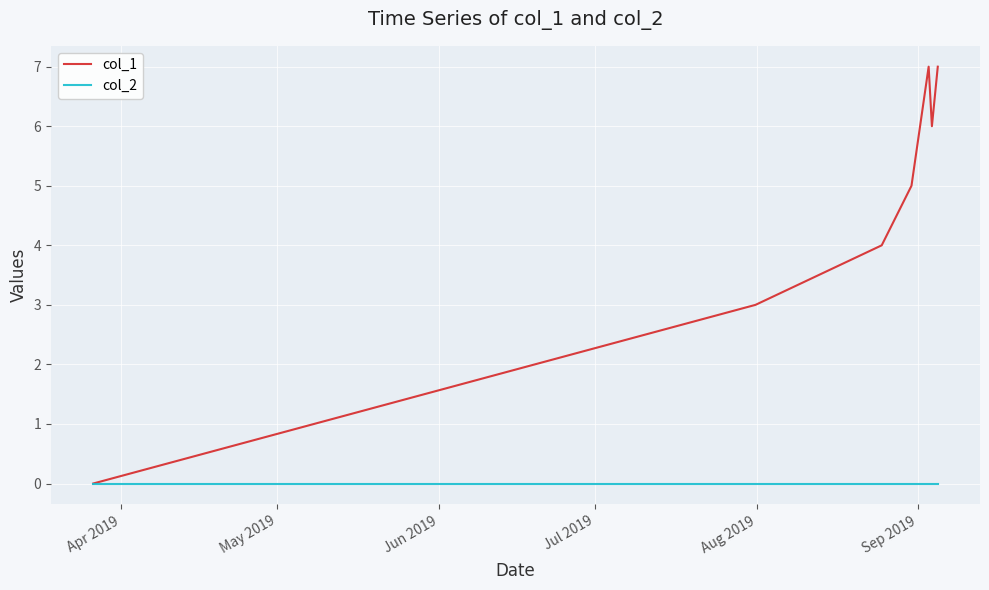

Which series has the largest total across all categories?

col_1